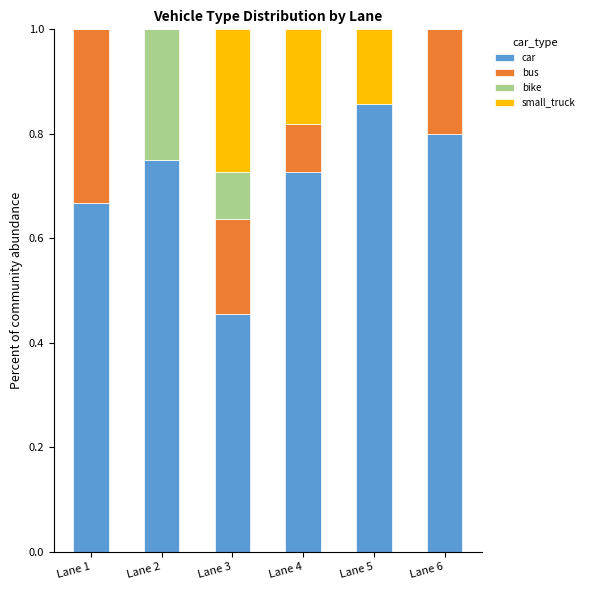

The car series shows 1.1 at Lane 2. True or false?

False